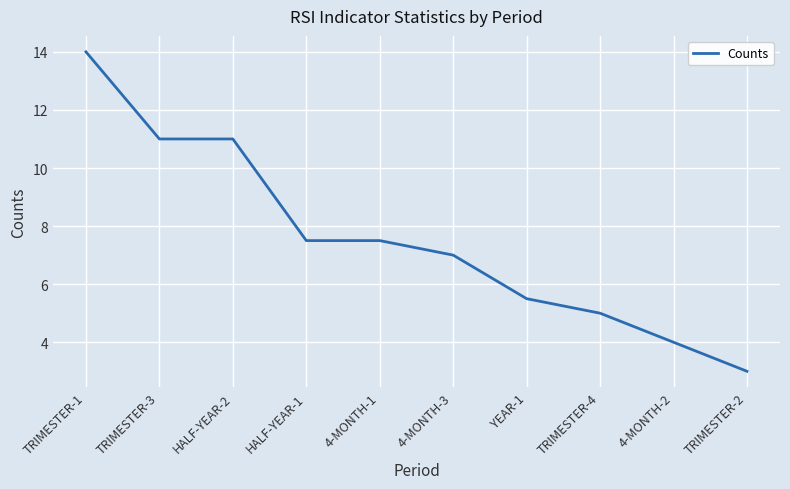

What value does the data have at 4-MONTH-3?

7.0